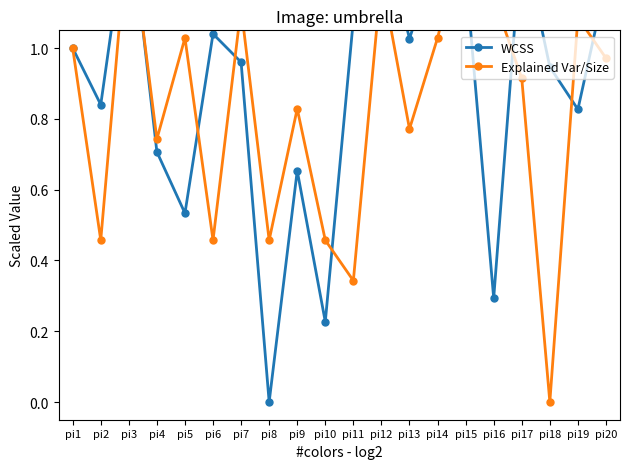

At pi17, list the series in order from smallest to largest.

Explained Var/Size, WCSS